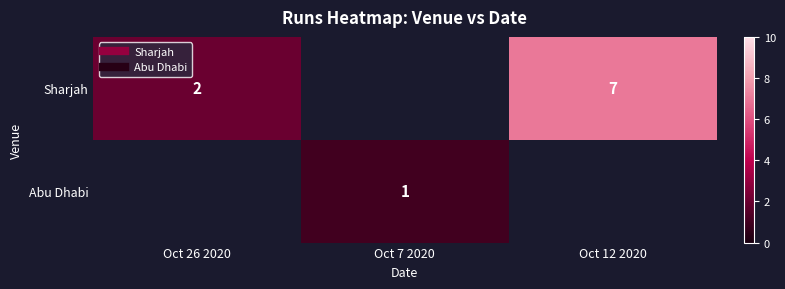

Count the number of data series in this chart.

2